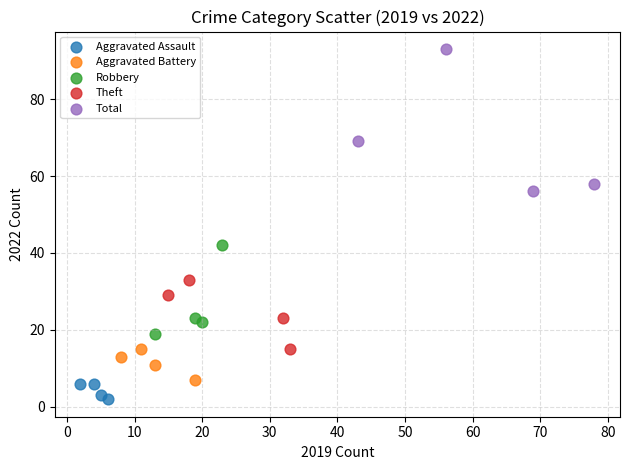

What are all the series names shown in the legend?

Aggravated Assault, Aggravated Battery, Robbery, Theft, Total